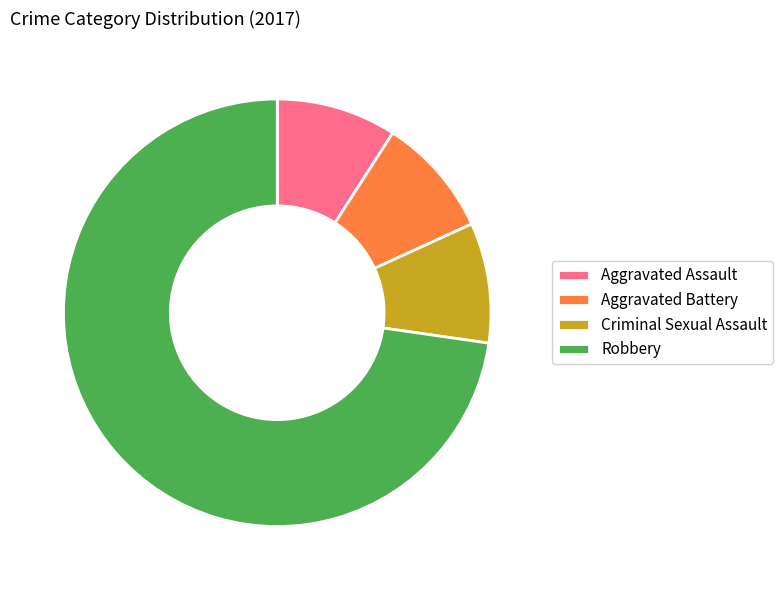

Does Aggravated Assault represent more than half of the total?

No